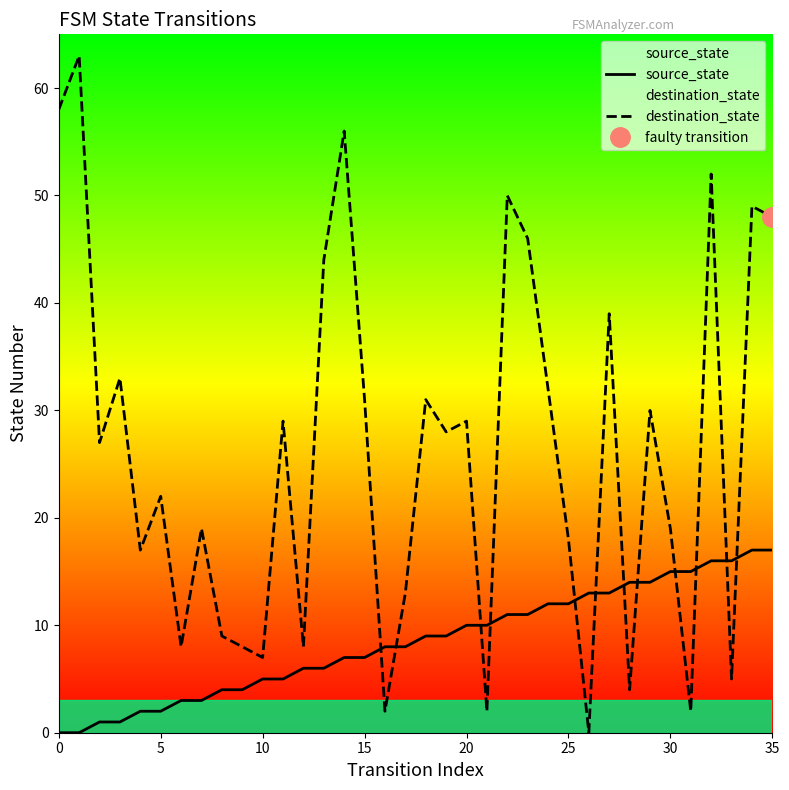

Is it true that source_state equals 7 at 15?

True